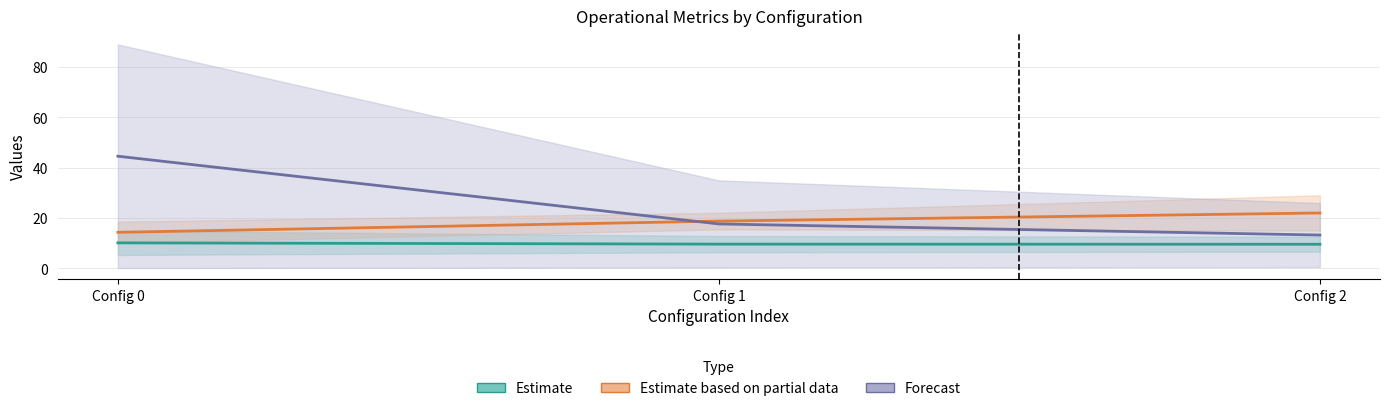

Does the chart display data point markers on the line(s)?

No